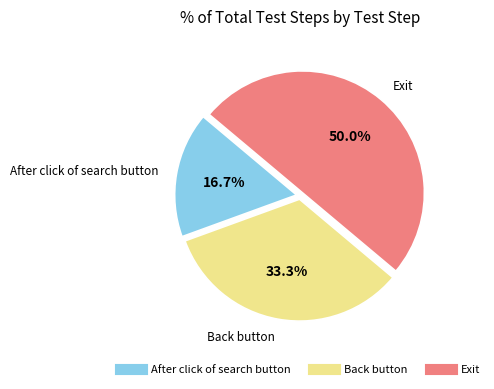

To the nearest percent, what percentage of the pie is Exit?

50%